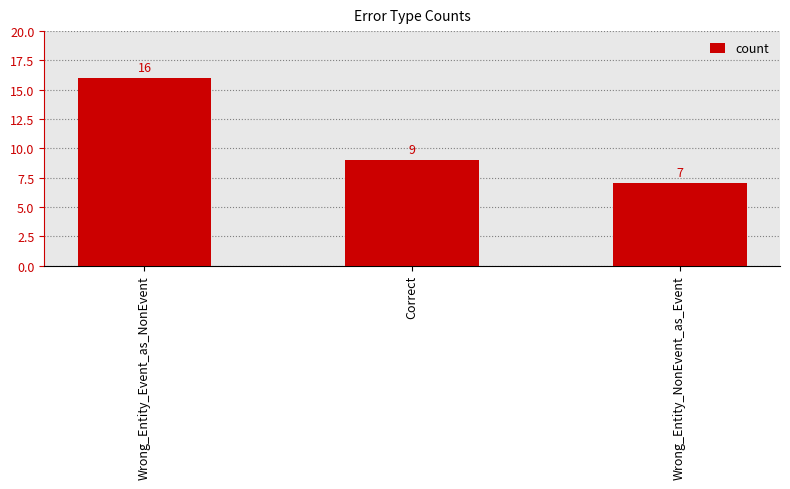

How many series are shown in this chart?

1